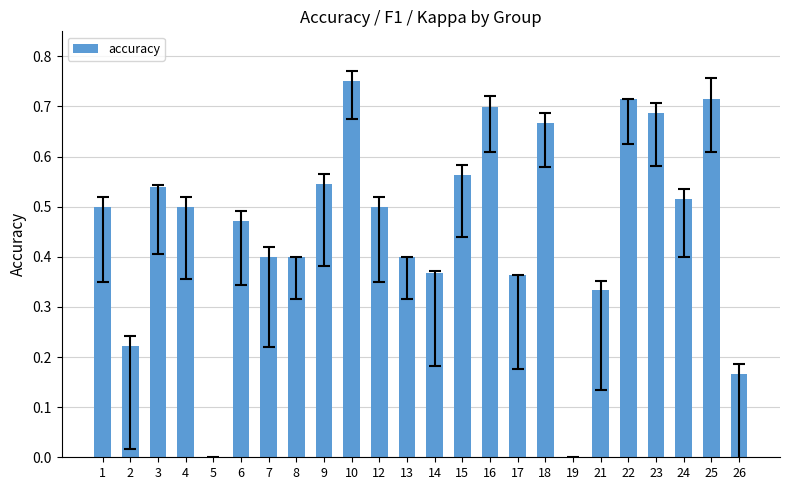

Count the values in the range 0 to 1.

24